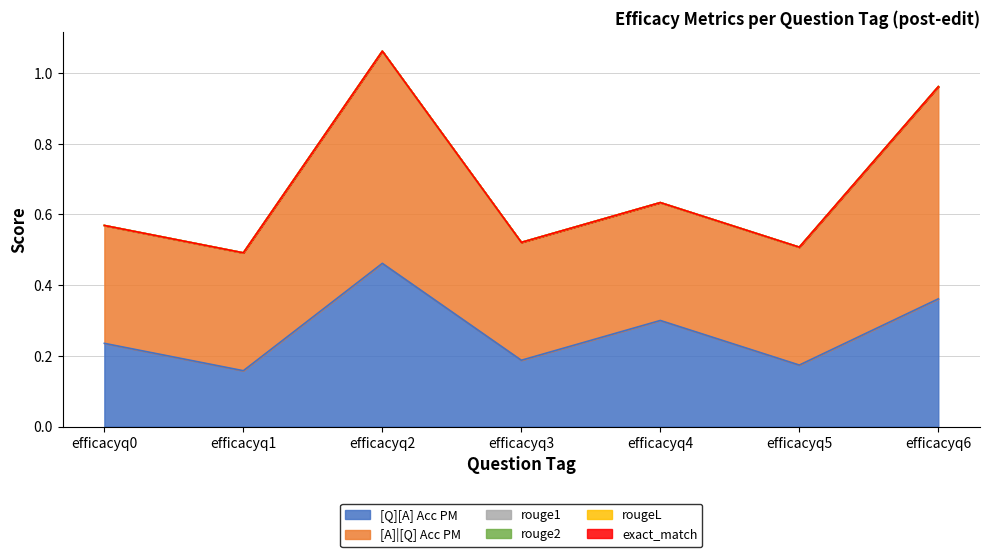

List the labels in order of exact_match value, largest first.

efficacyq0, efficacyq1, efficacyq2, efficacyq3, efficacyq4, efficacyq5, efficacyq6